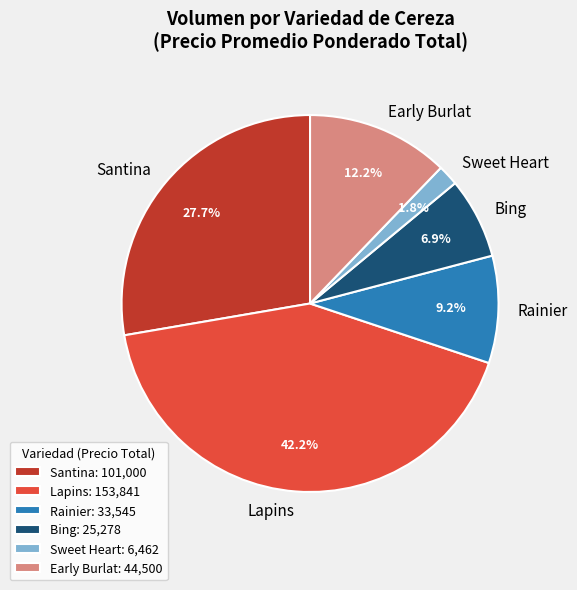

Between Bing and Sweet Heart, which is larger?

Bing